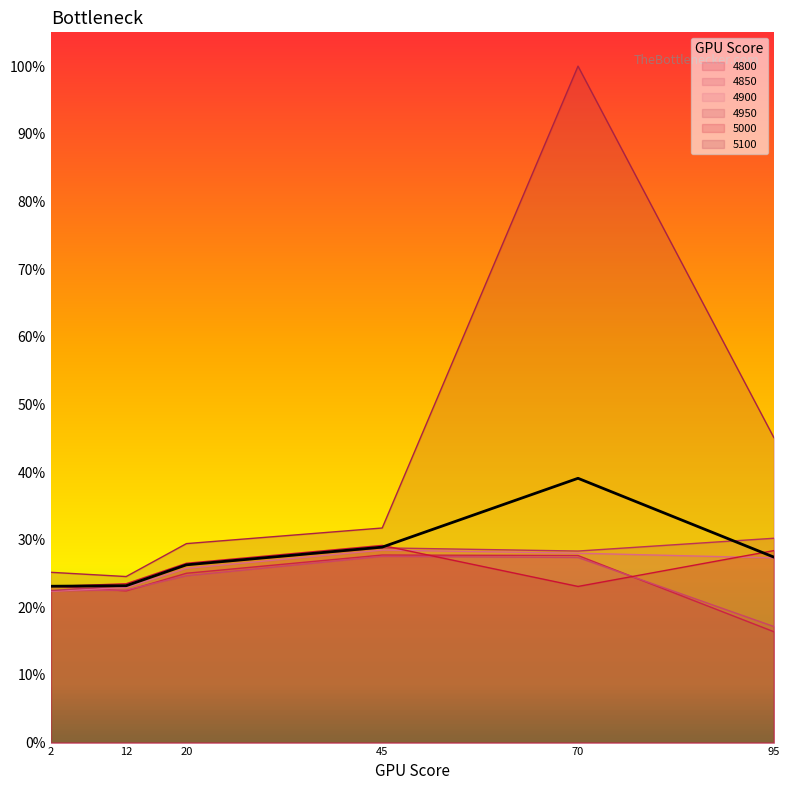

True or false: 5100 and 4800 intersect in this chart.

False